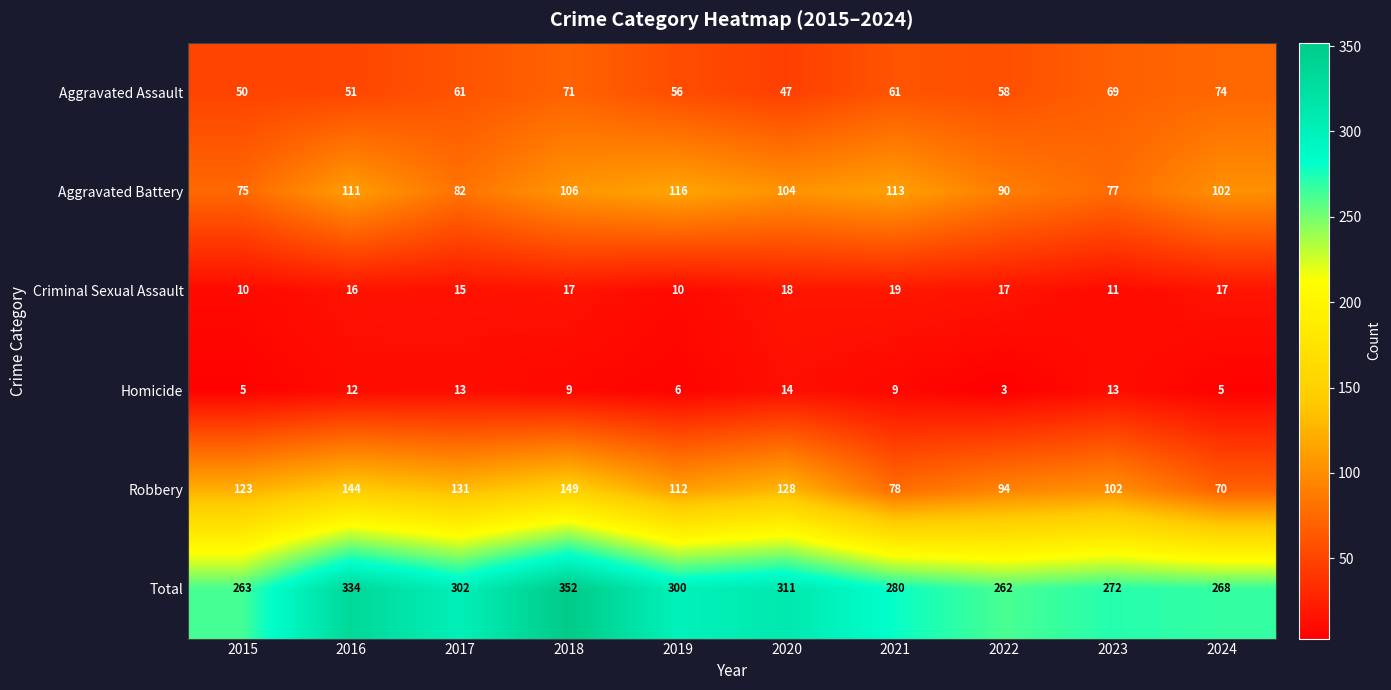

What is the sum of all Aggravated Assault values?

598